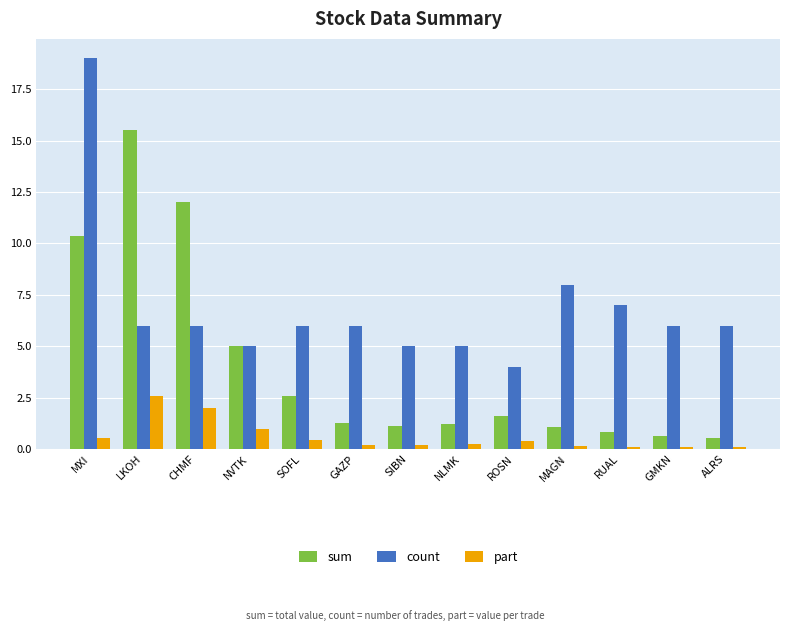

What is the value of the count bar at the 3rd from the left?

6.0